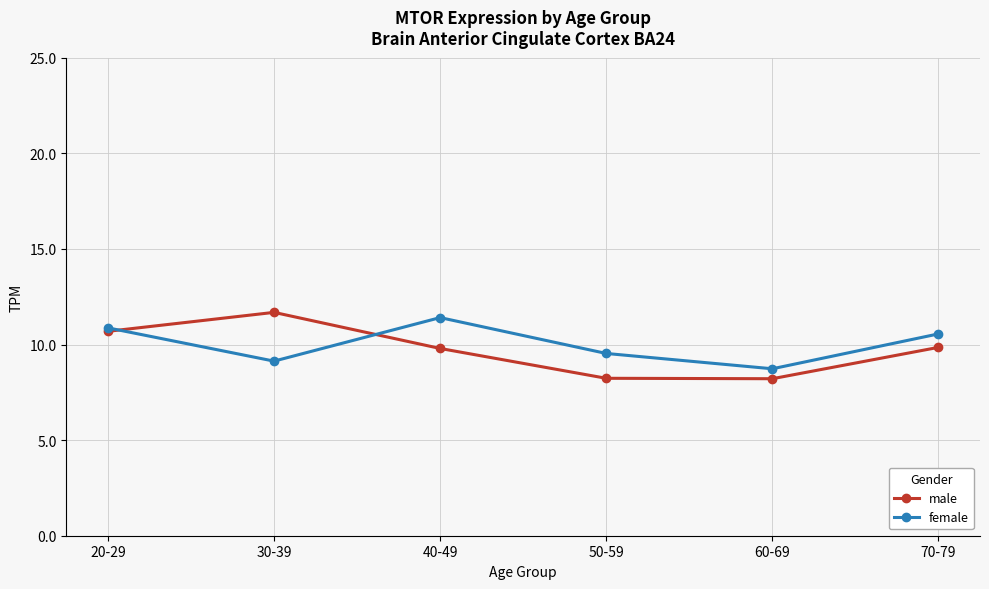

What is the total value across all series at 70-79?

20.4